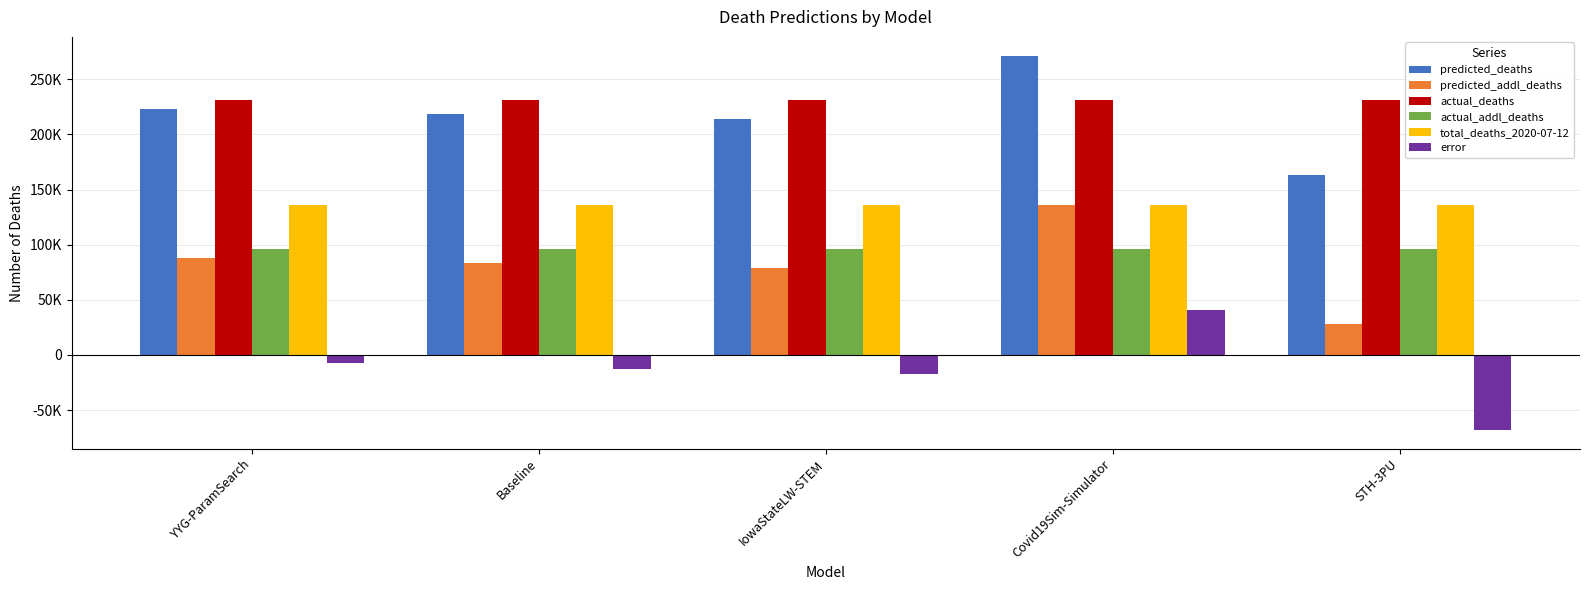

The value of actual_addl_deaths at Baseline is 95925.0. True or false?

True